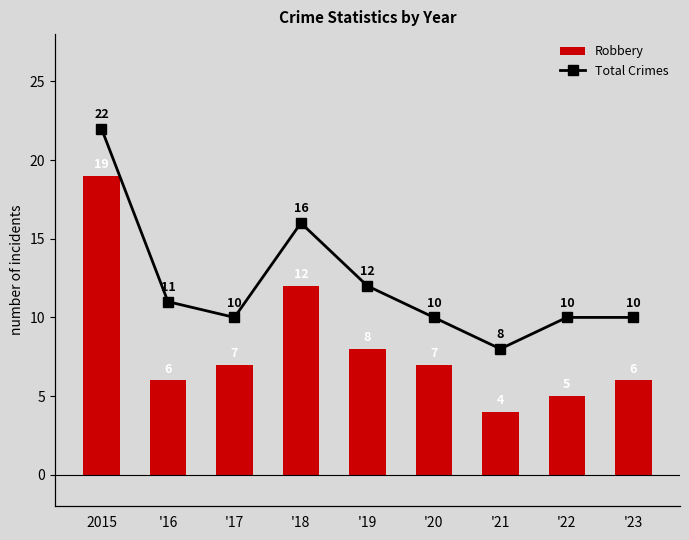

How many values in the Robbery series exceed 7?

3